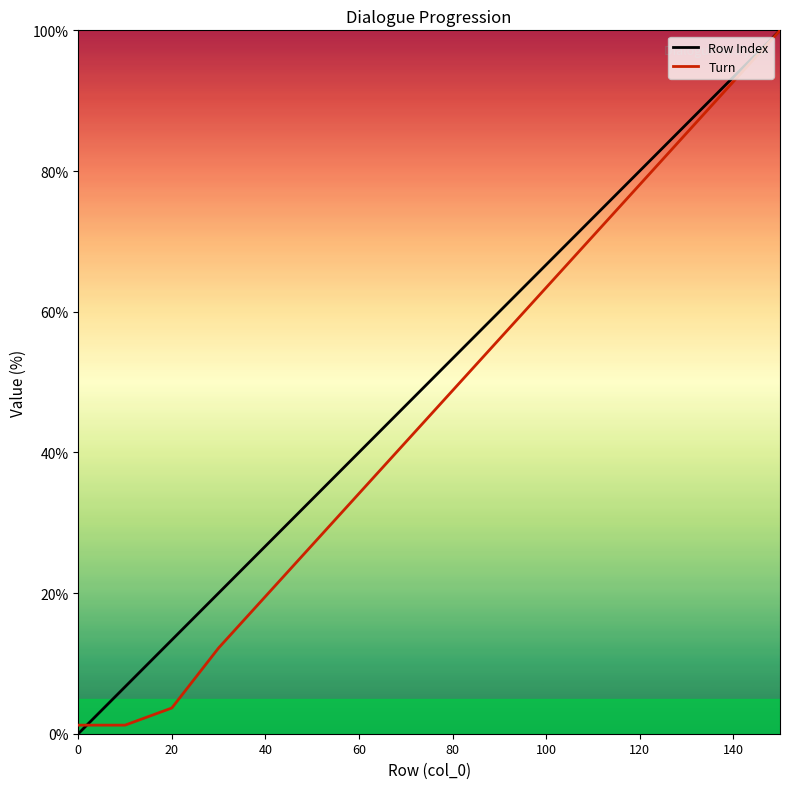

What is the spread (max minus min) of values at 140?

0.7